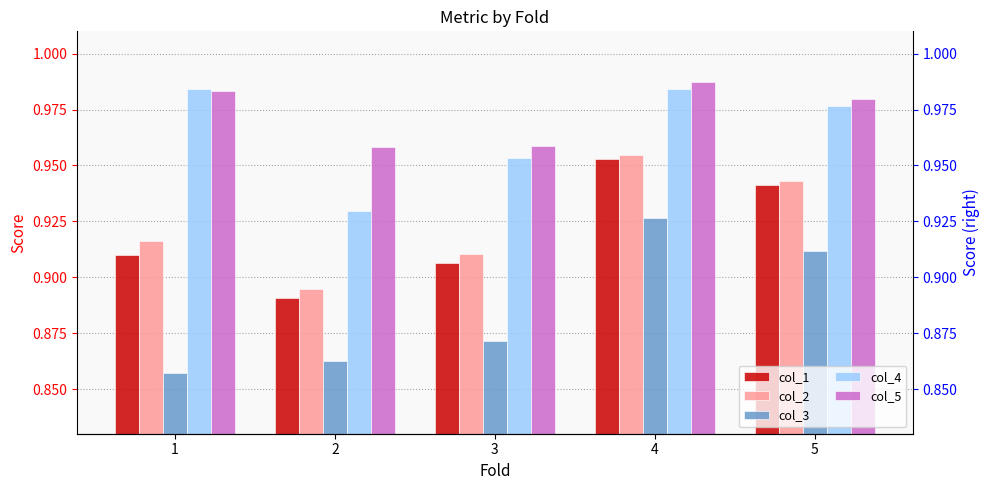

At how many categories does at least one series exceed 0?

5